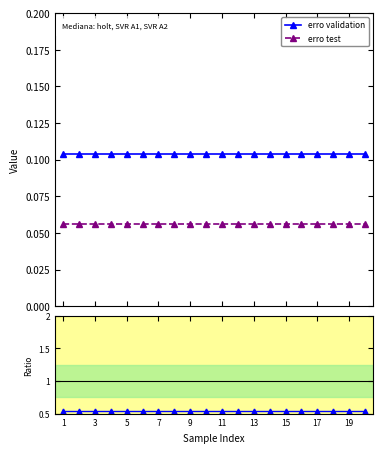

True or false: erro validation and erro test cross at least once.

False